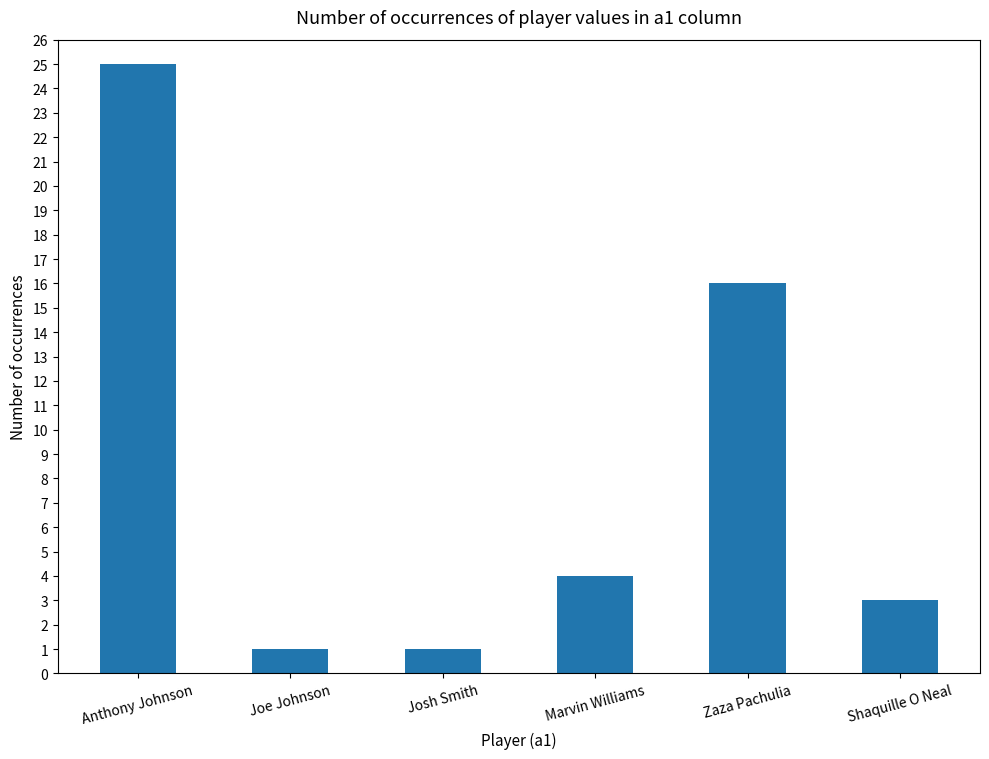

Does the chart contain stacked bars?

No